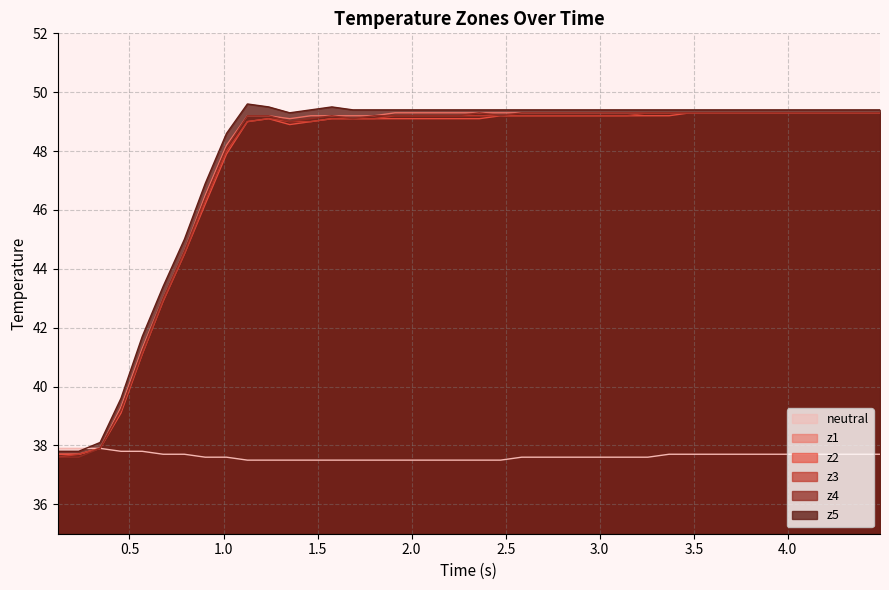

What is the minimum value for z2?

37.7